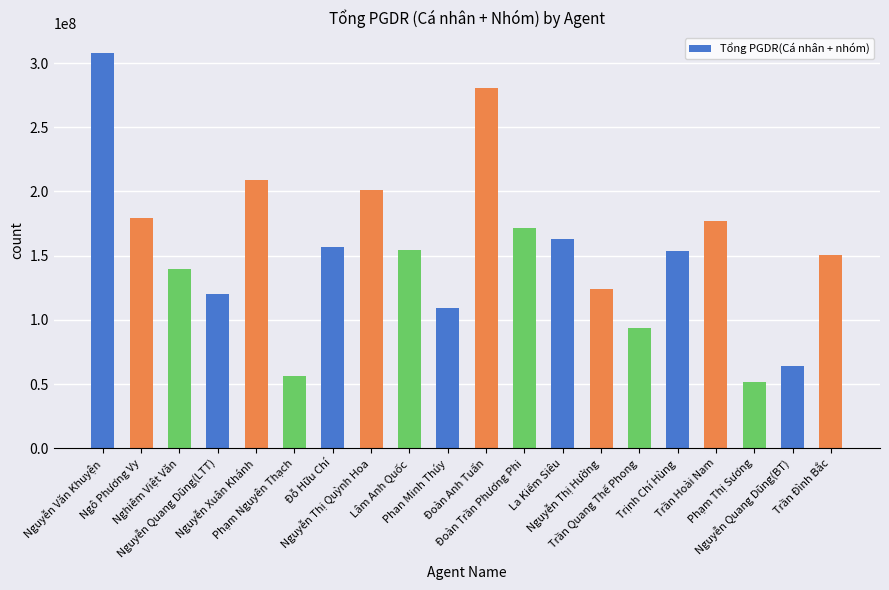

What is the approximate value at Phạm Thị Sương?

51379171.8